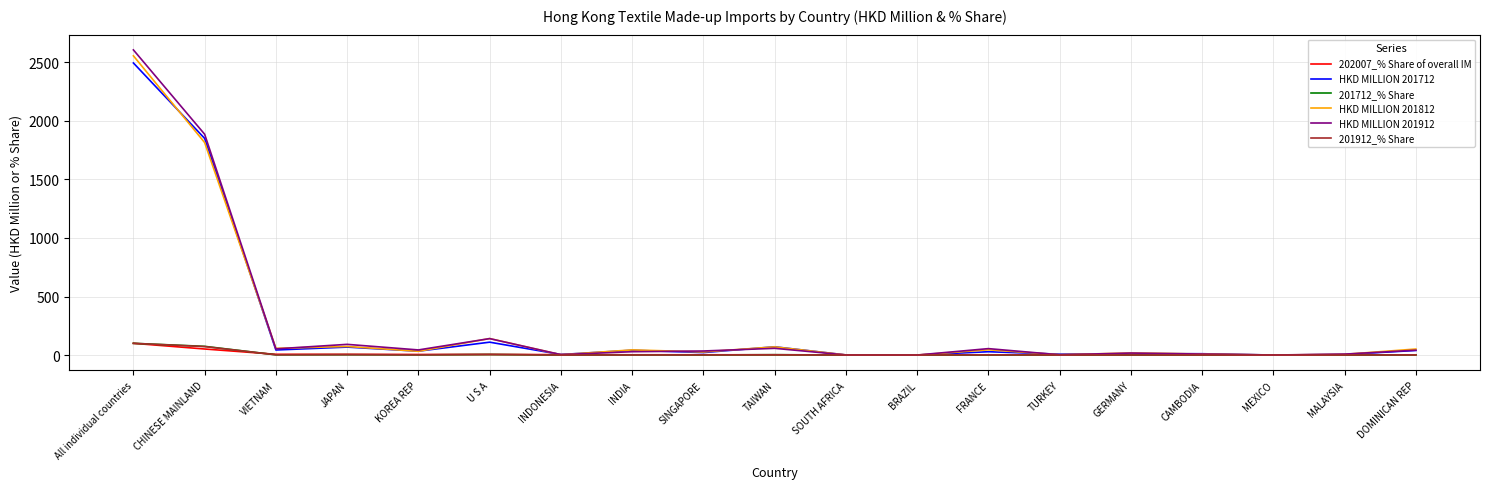

Is it true that 201912_% Share equals 0.0 at BRAZIL?

True